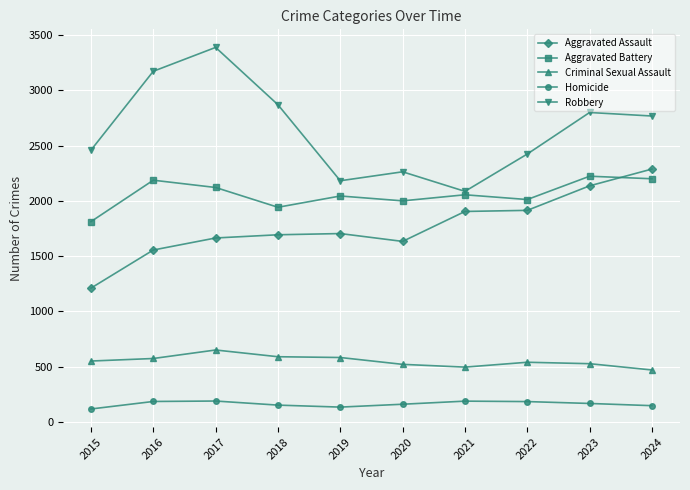

Which series has the largest range (max minus min)?

Robbery